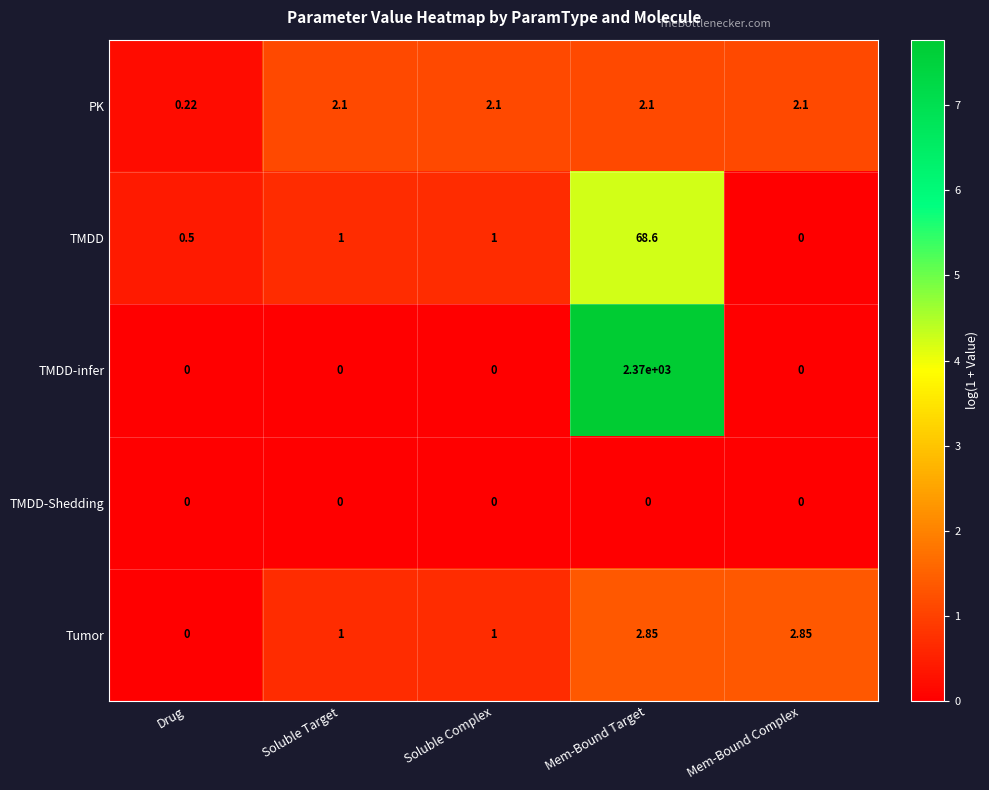

Which category has the highest value across all series?

Mem-Bound Target